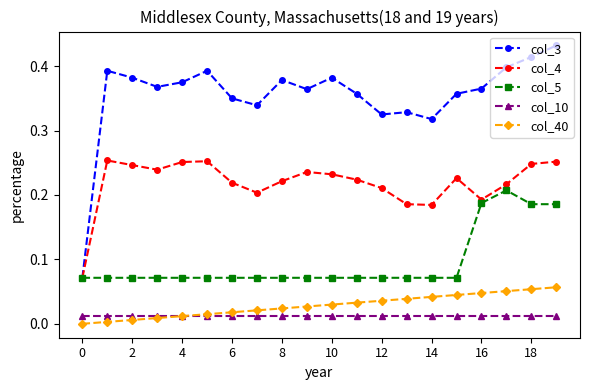

Rank the series by their maximum value, from lowest to highest.

col_10, col_40, col_5, col_4, col_3